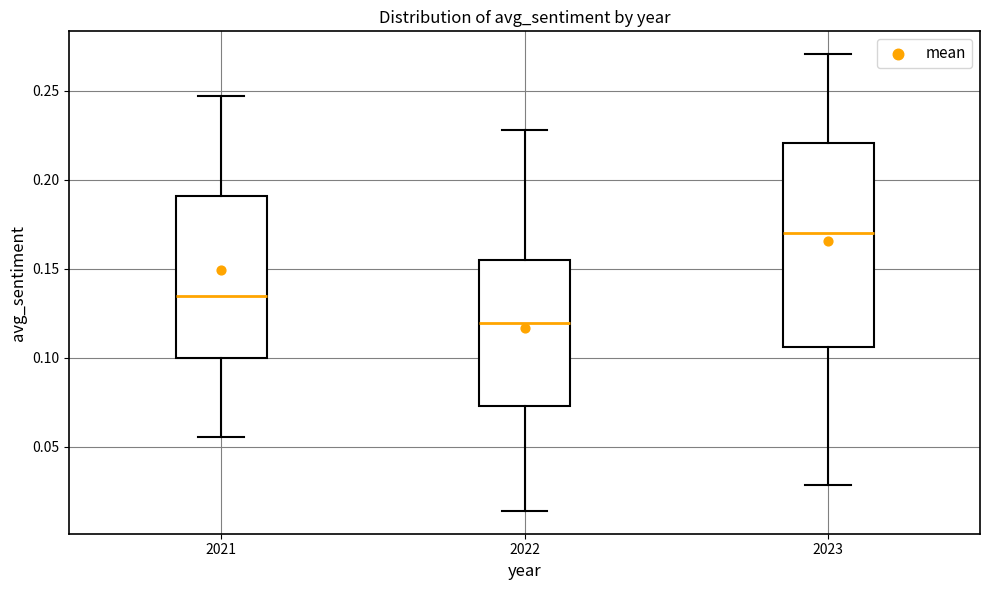

Which box has the highest median line?

2023